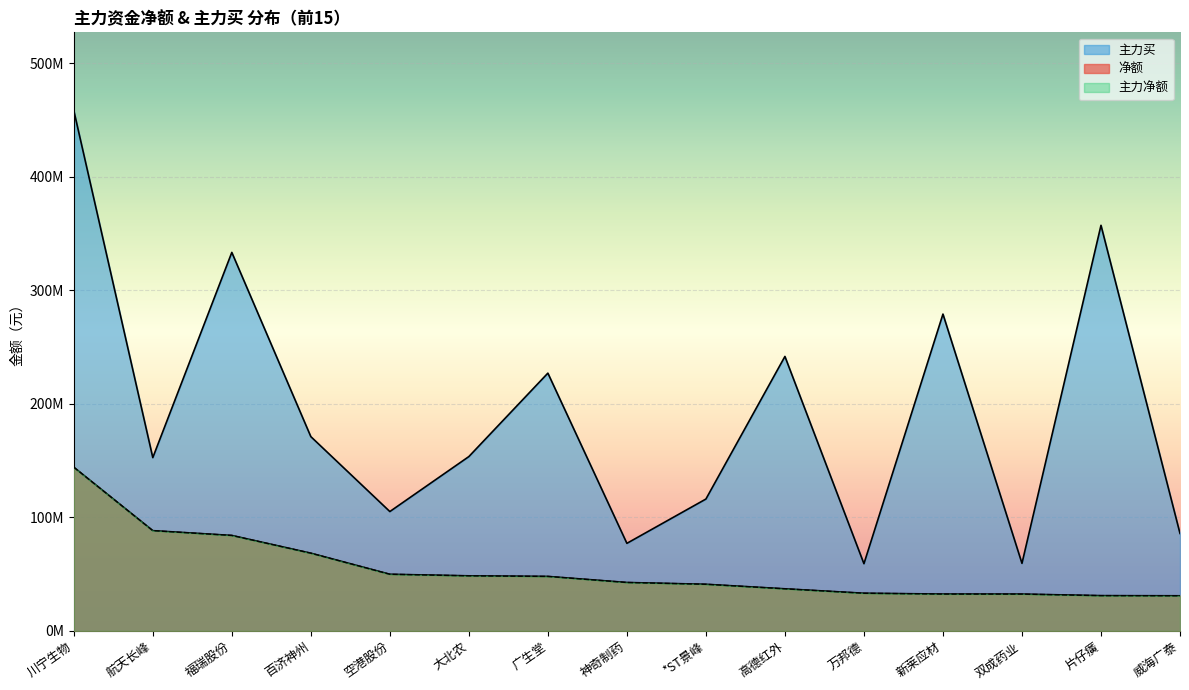

How many lines are shown in the chart?

3